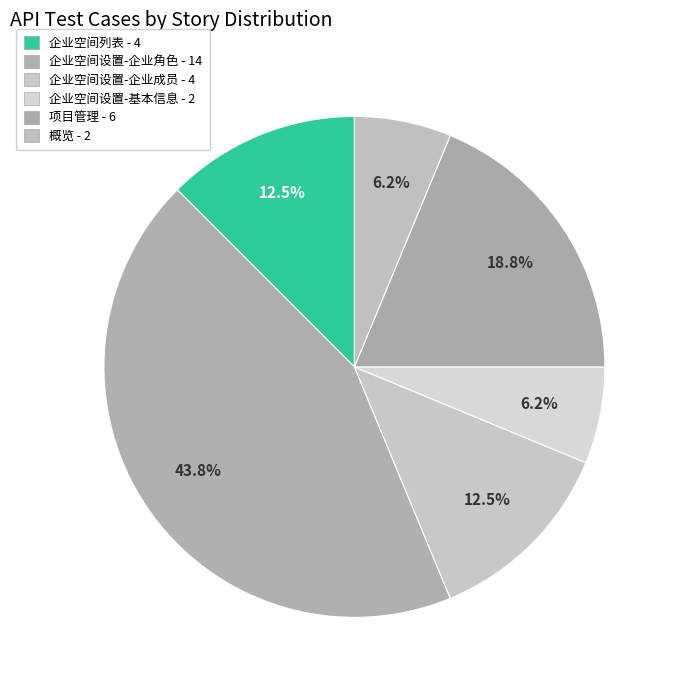

Does any single category account for the majority?

No